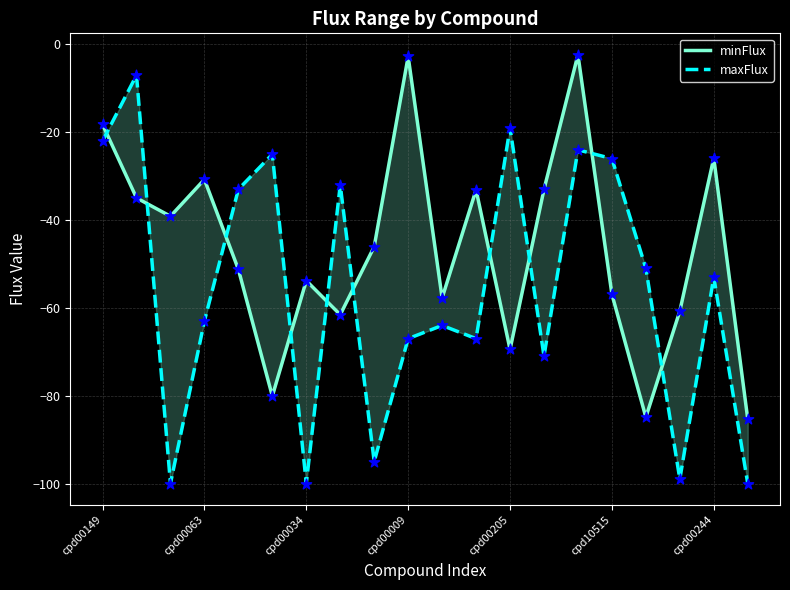

Which series reaches the maximum Y coordinate?

minFlux